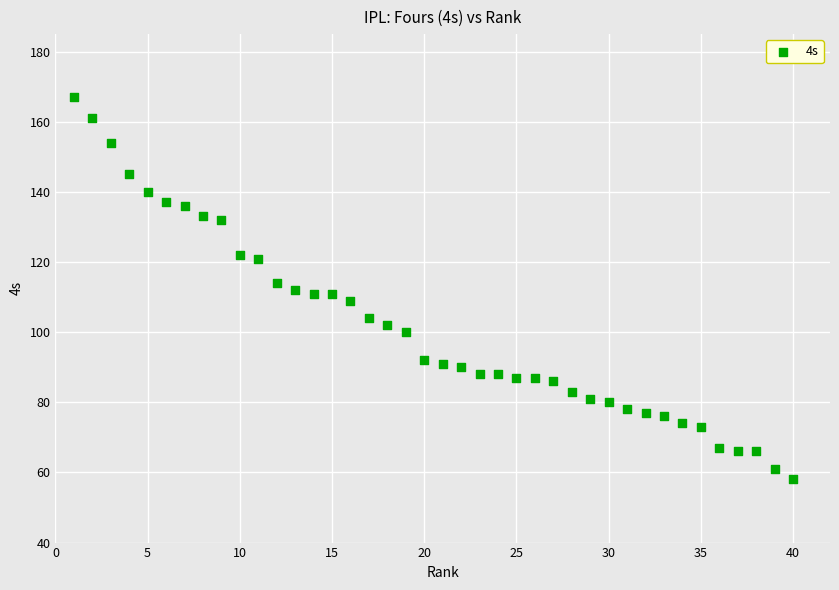

What is the range of X values (max minus min)?

39